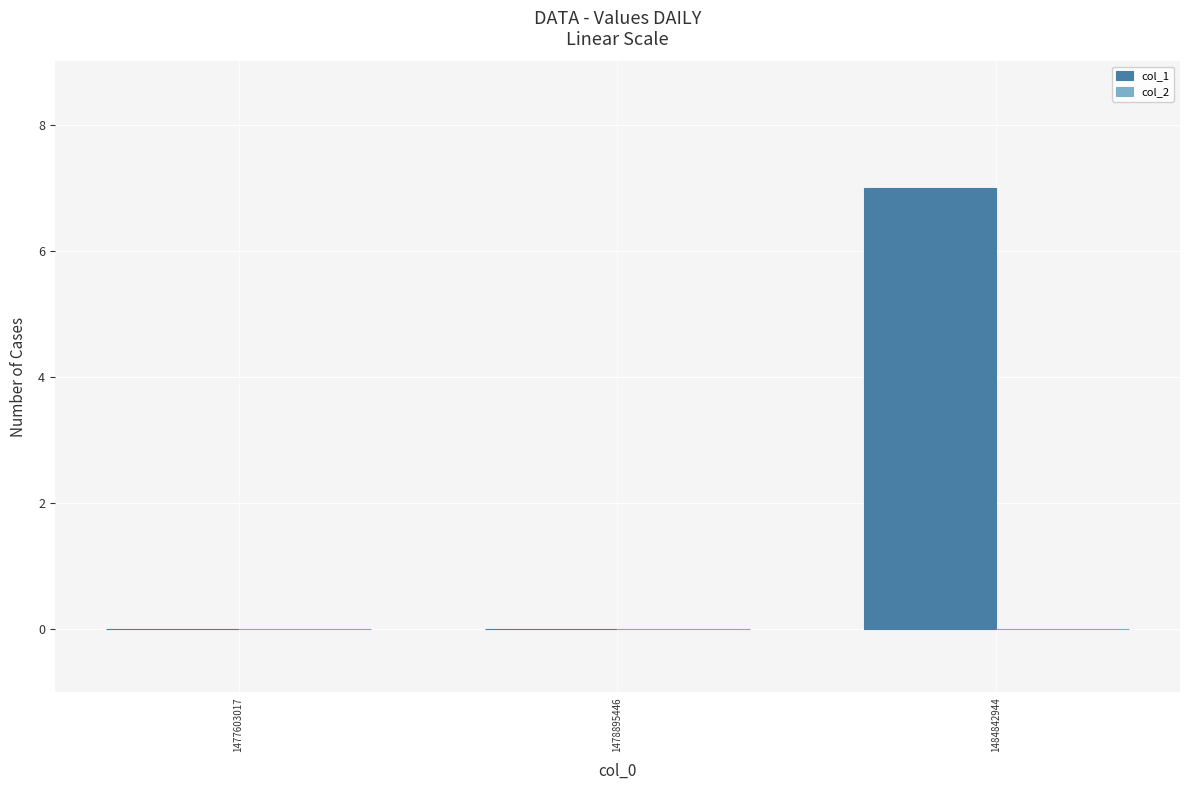

Reading right to left, extract all data points from this chart.

1484842944=7	1478895446=0	1477603017=0